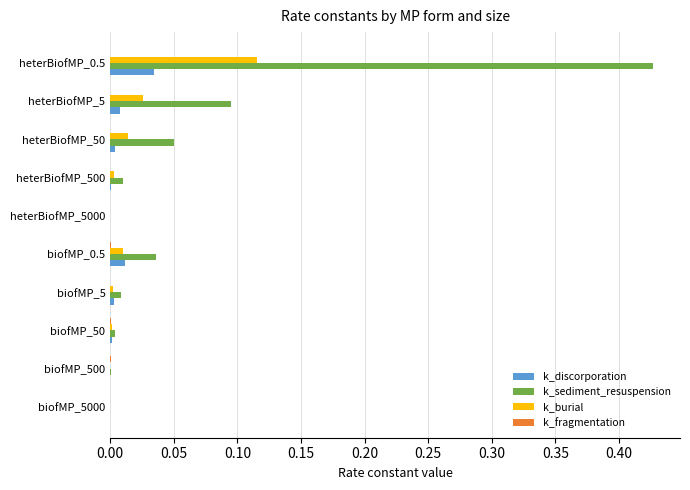

The value of k_burial at heterBiofMP_5000 is -0.1. True or false?

False